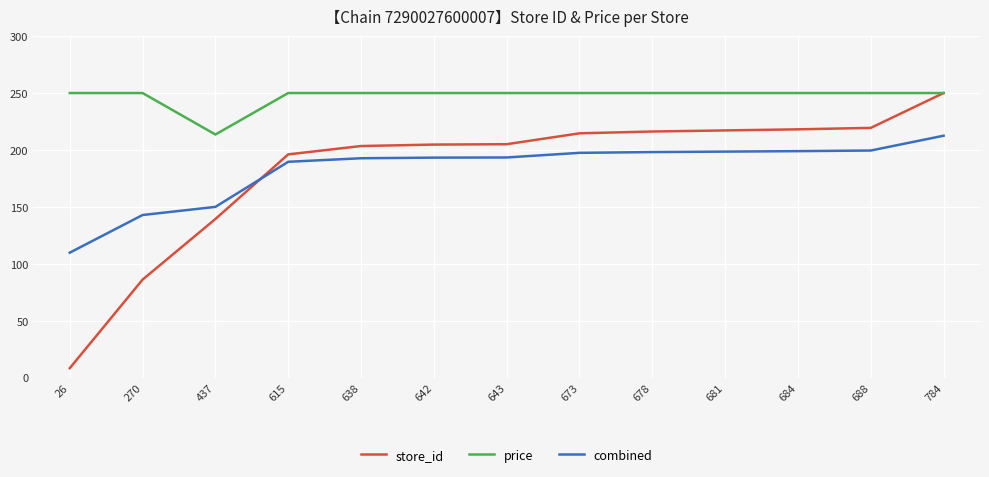

What are all the series names shown in the legend?

store_id, price, combined